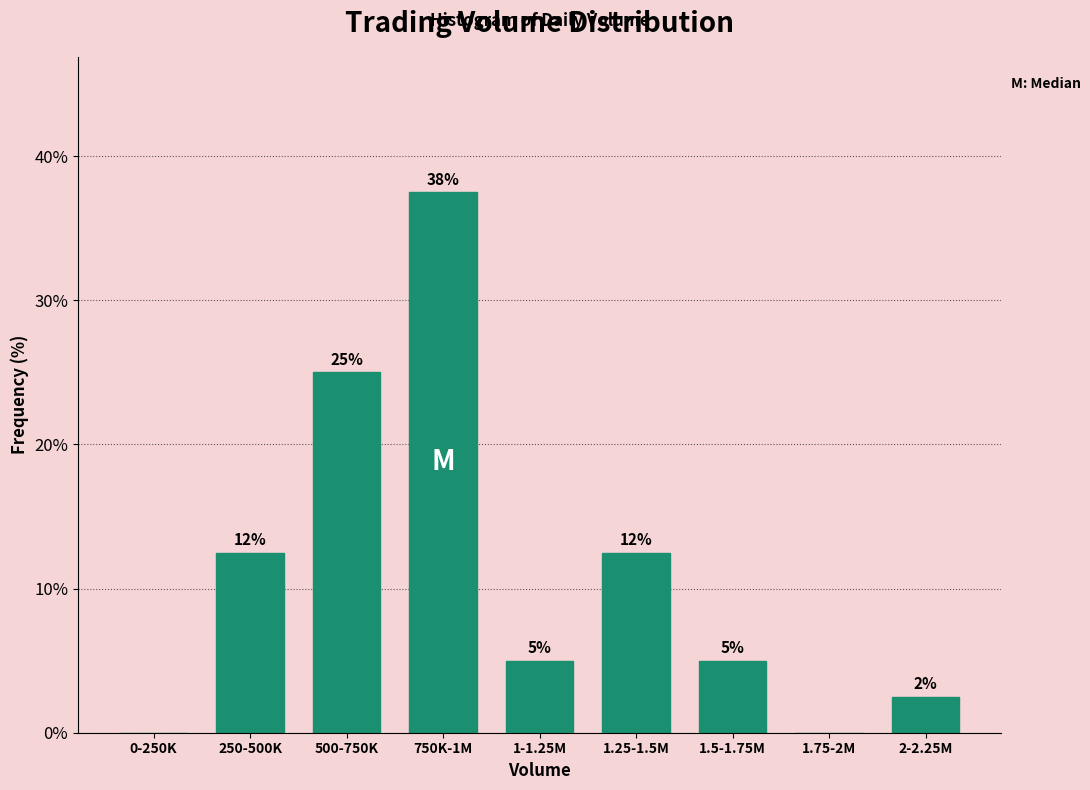

Are the bars horizontal?

No